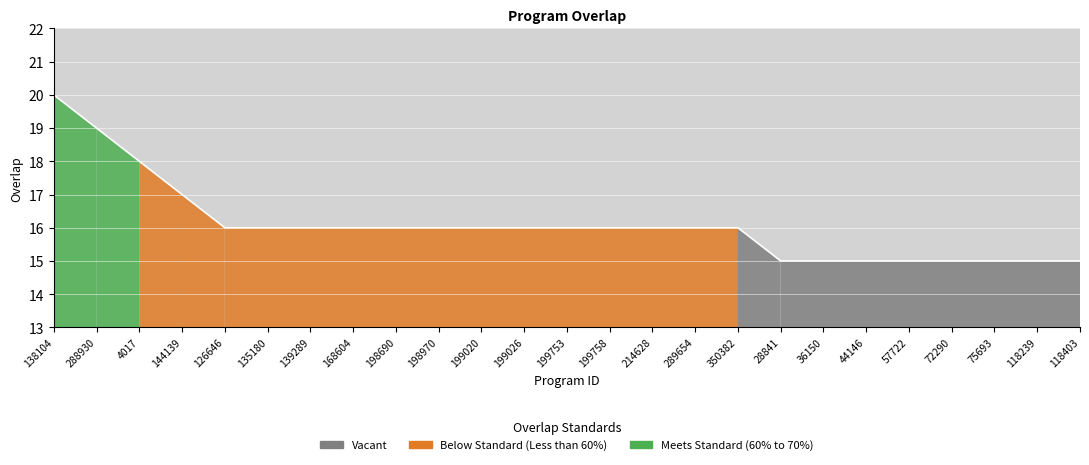

What is the greatest value displayed?

20